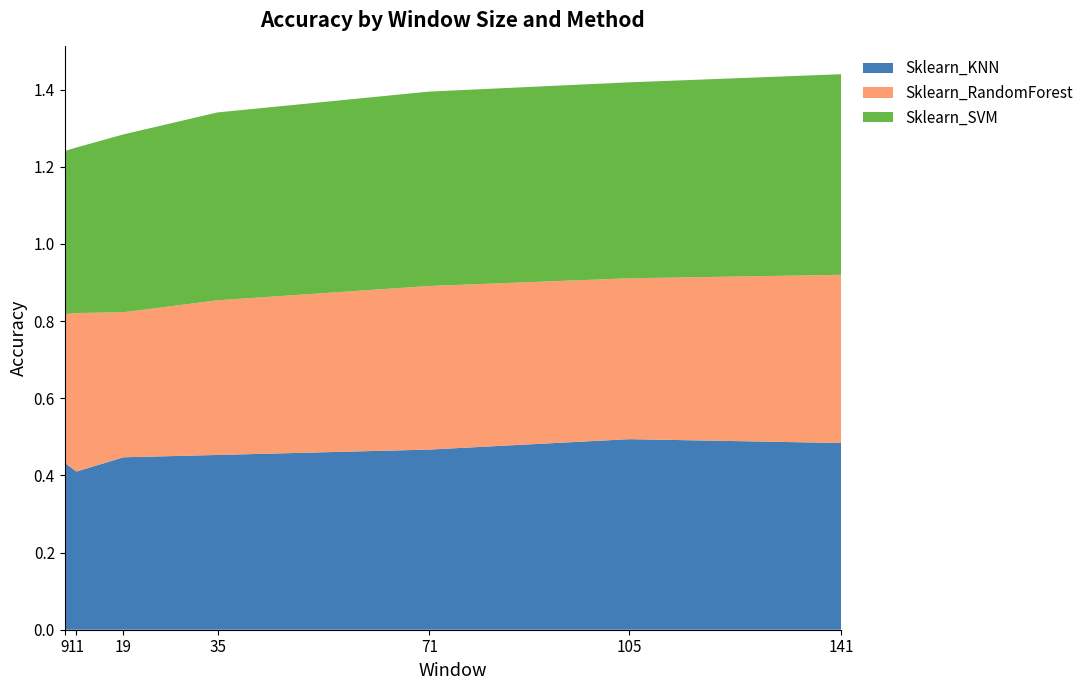

Reading left to right, what are all the values shown in this chart?

Sklearn_KNN: 0.4	0.4	0.4	0.5	0.5	0.5	0.5
Sklearn_RandomForest: 0.4	0.4	0.4	0.4	0.4	0.4	0.4
Sklearn_SVM: 0.4	0.4	0.5	0.5	0.5	0.5	0.5